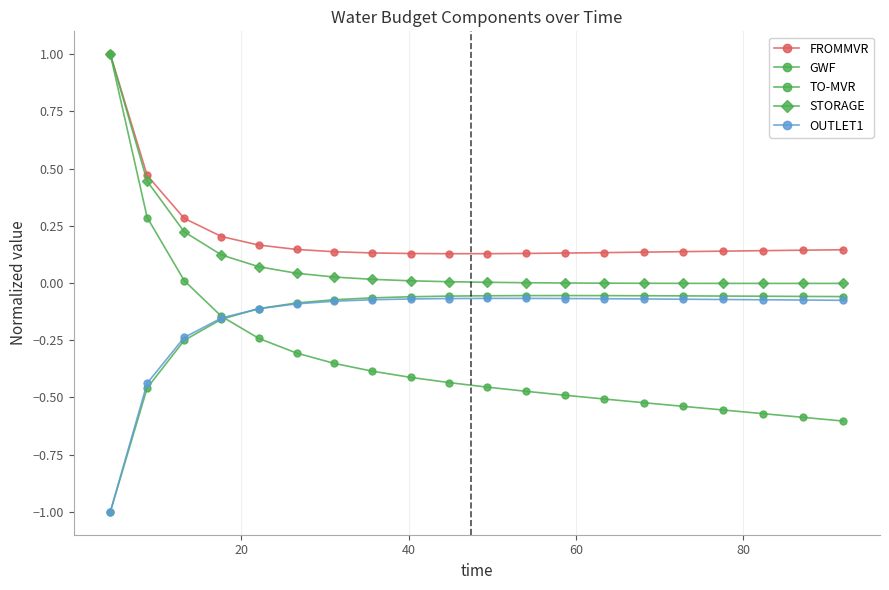

How many lines are shown in the chart?

5